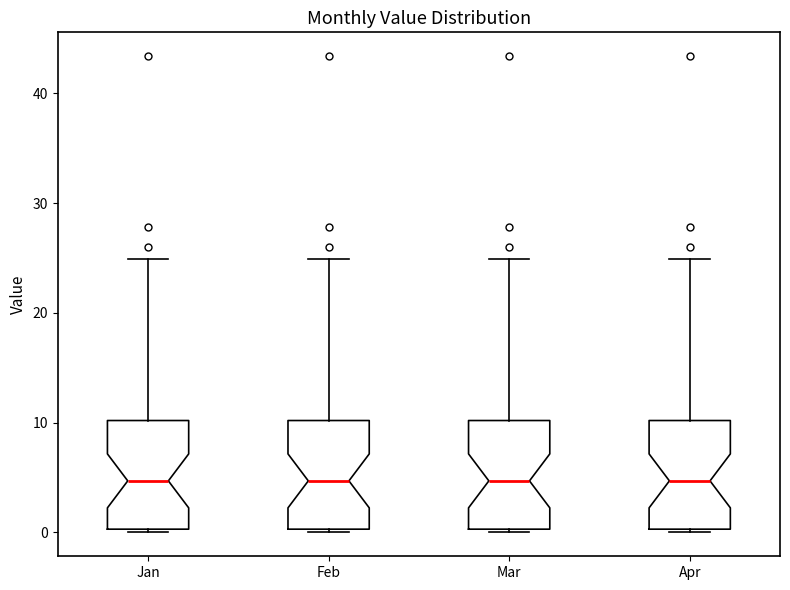

Reading left to right, read every box against the y-axis: the position of its median line, the range the box covers, and the ends of its whiskers. The values are not printed on the chart, so give them approximately, as read against the axis.

Jan: median 5, box 0 to 10, whiskers 0 to 25
Feb: median 5, box 0 to 10, whiskers 0 to 25
Mar: median 5, box 0 to 10, whiskers 0 to 25
Apr: median 5, box 0 to 10, whiskers 0 to 25